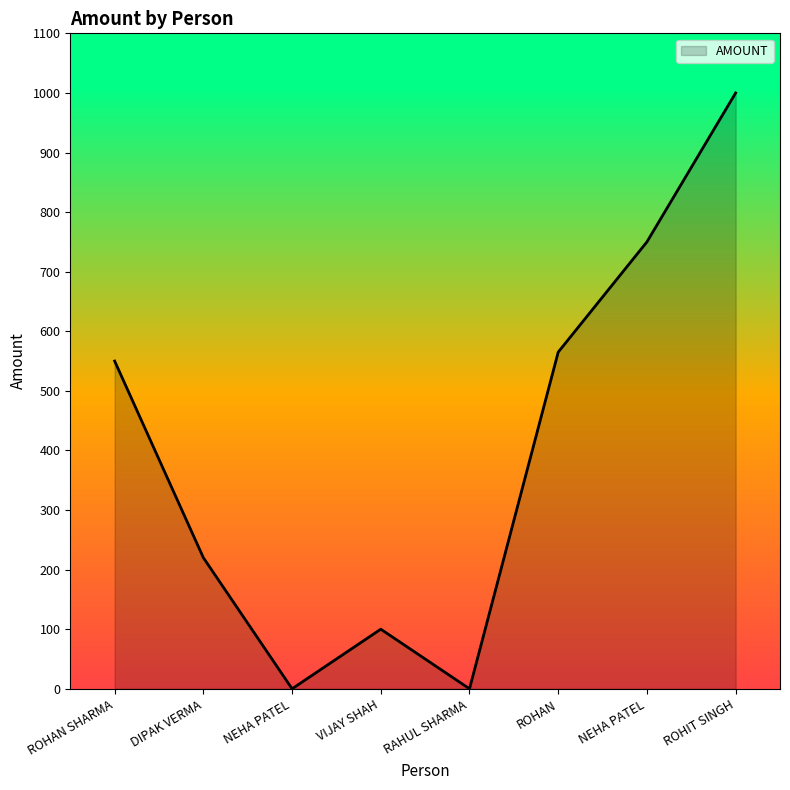

The value at DIPAK VERMA is 220. True or false?

True